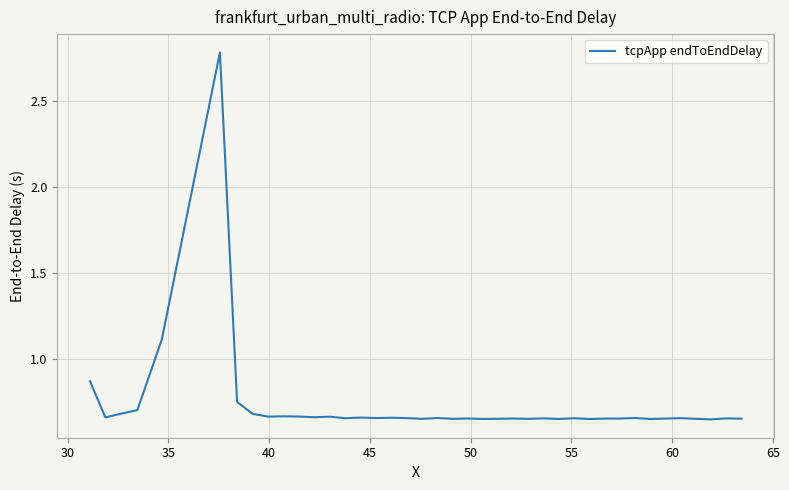

What is the maximum value shown in the chart?

2.8